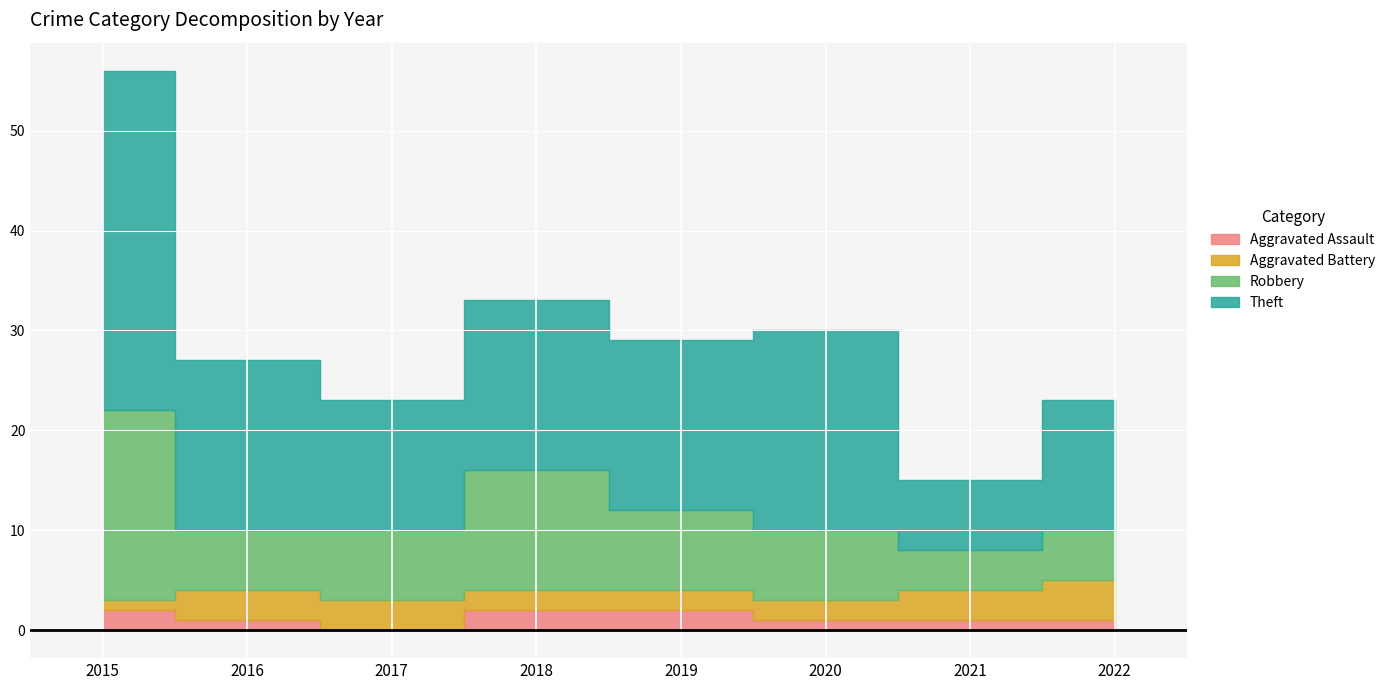

What are all the series names shown in the legend?

Aggravated Assault, Aggravated Battery, Robbery, Theft